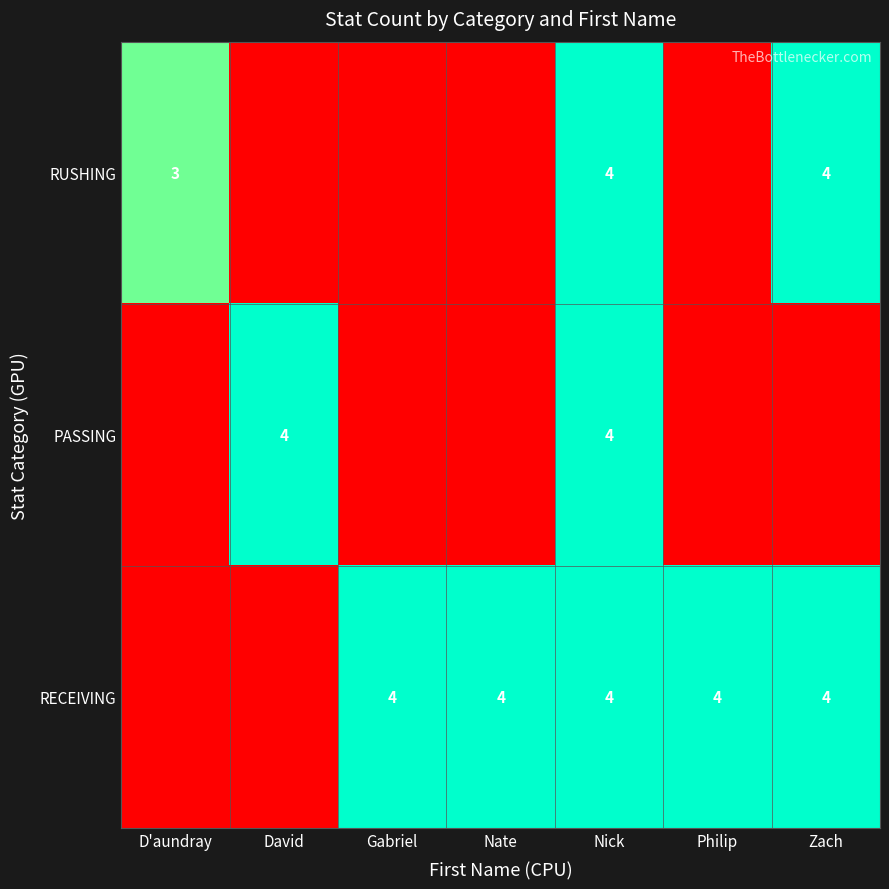

The RECEIVING series shows 2 at Philip. True or false?

False